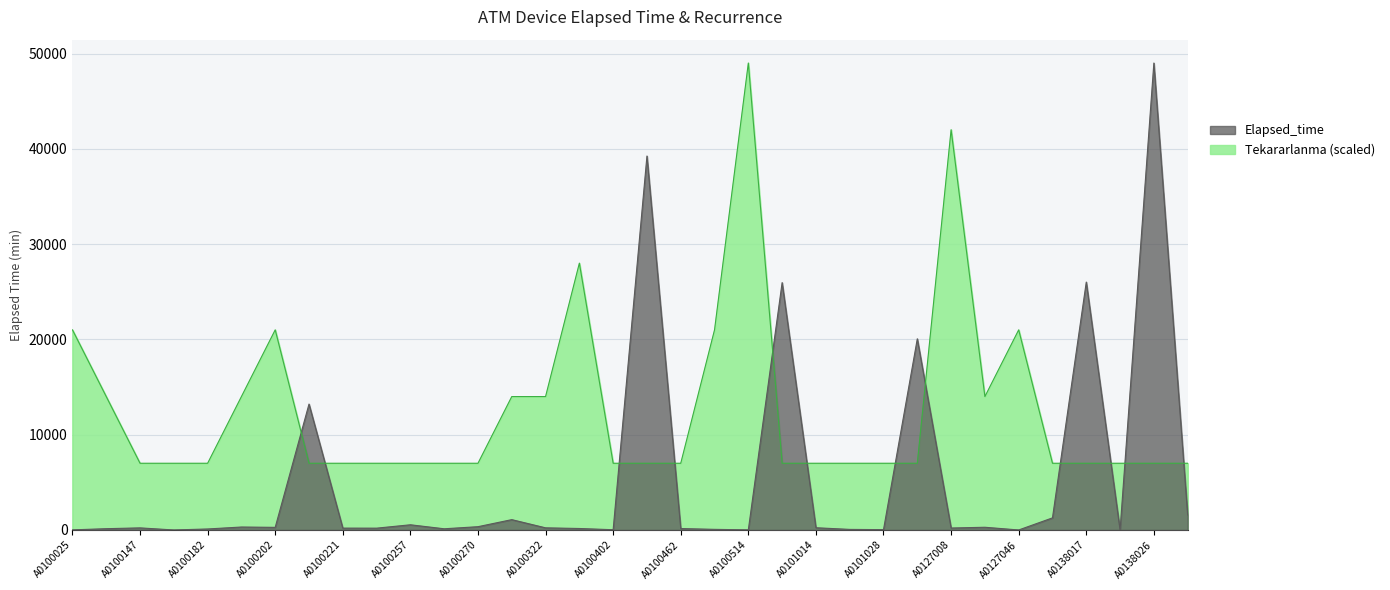

How many data points in Elapsed_time are less than 220?

17